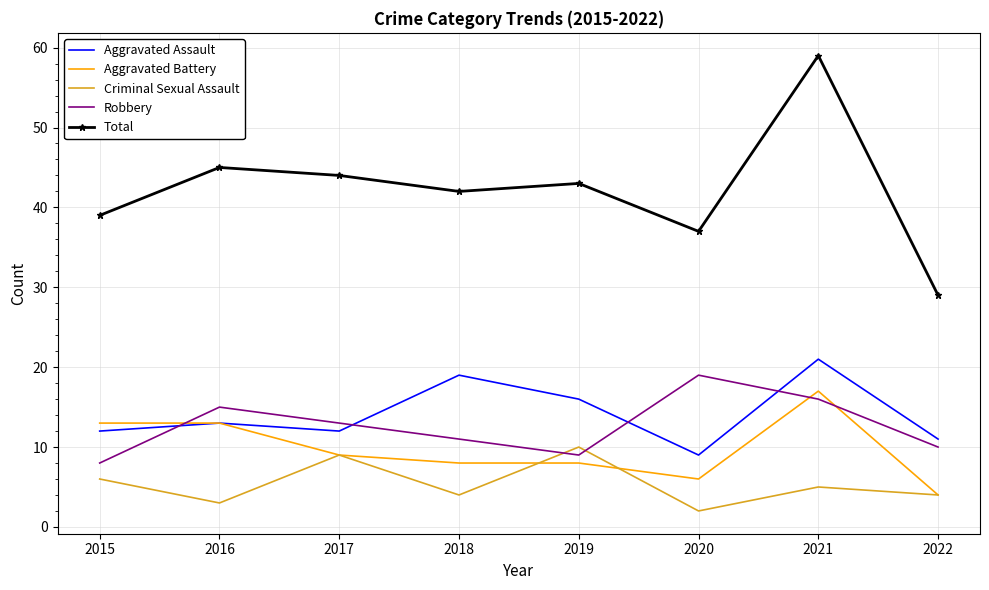

Read the Aggravated Battery value at 2020.

6